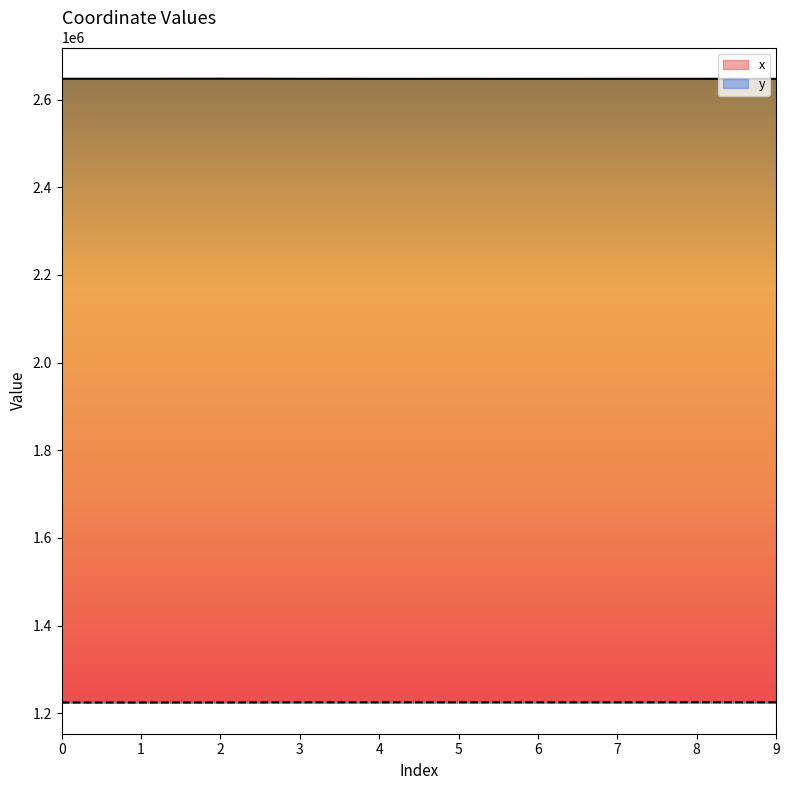

List the labels in order of y value, smallest first.

0, 1, 2, 6, 9, 4, 5, 7, 3, 8